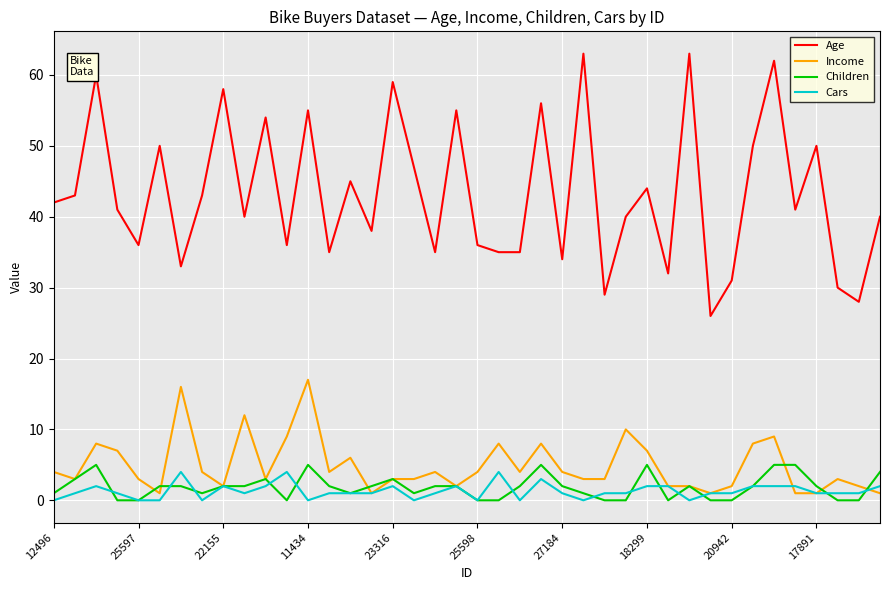

What is the maximum value shown in the chart?

63